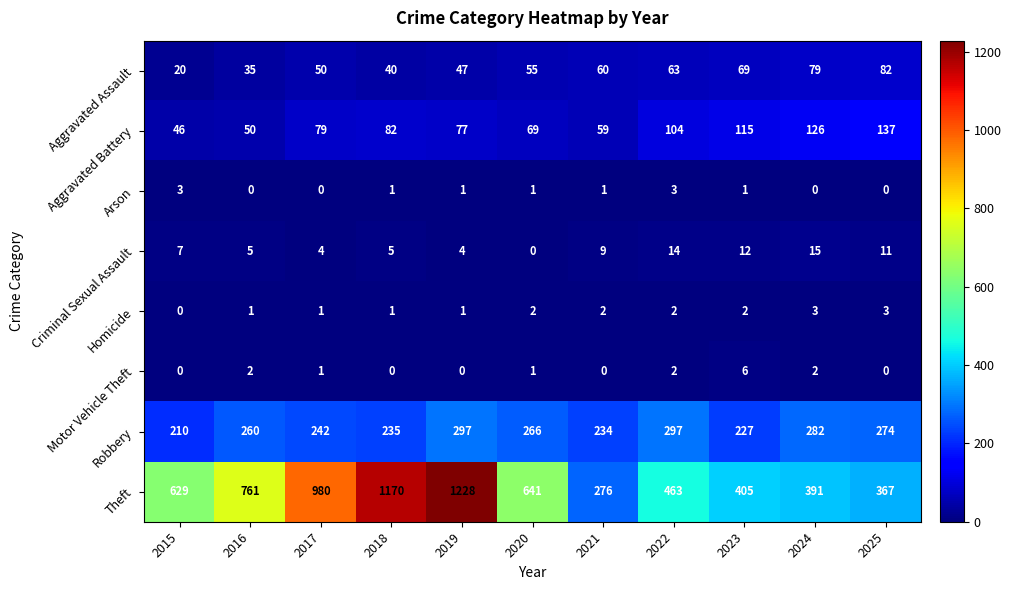

How many values in the Homicide series are below 2?

5